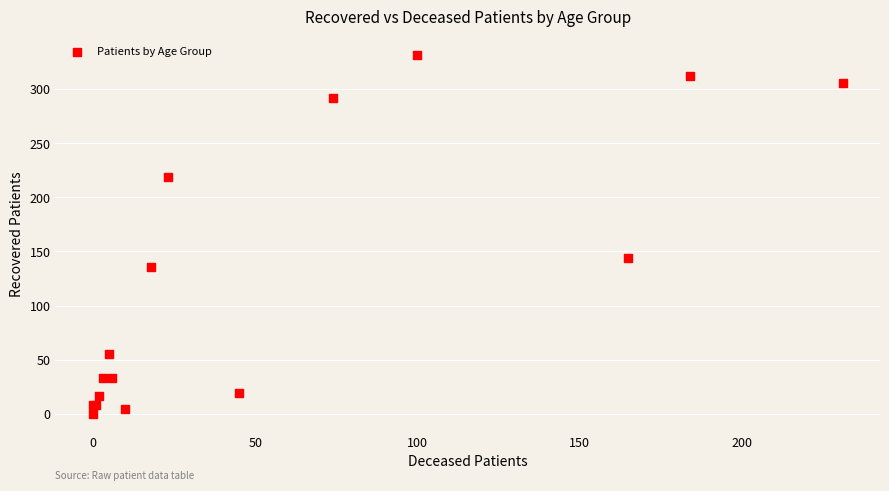

What Y value in the scatter plot is closest to 166?

144